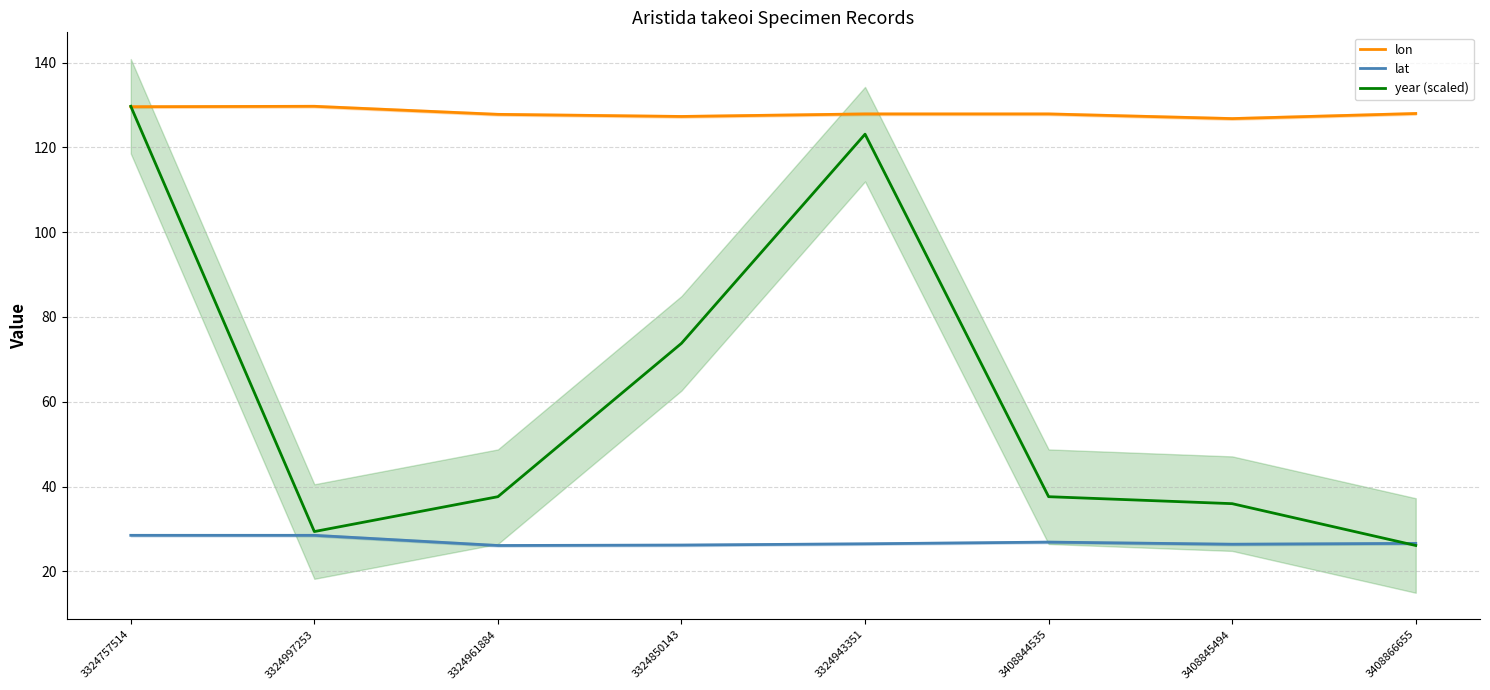

What are all the series names shown in the legend?

lon, lat, year (scaled)